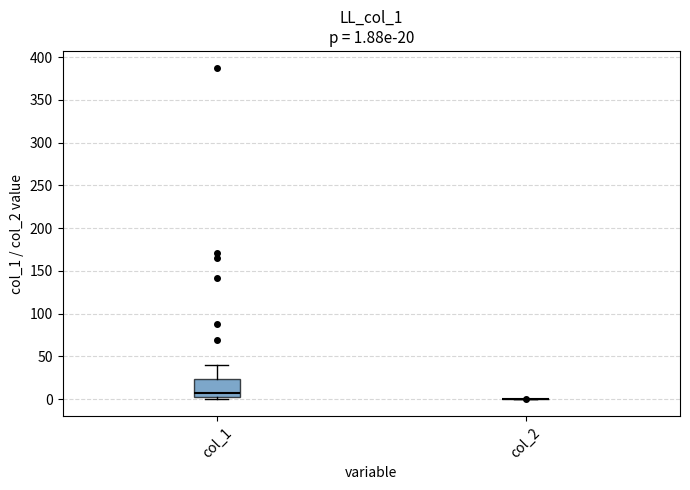

Comparing the boxes themselves (not the whiskers), which one is the tallest?

col_1